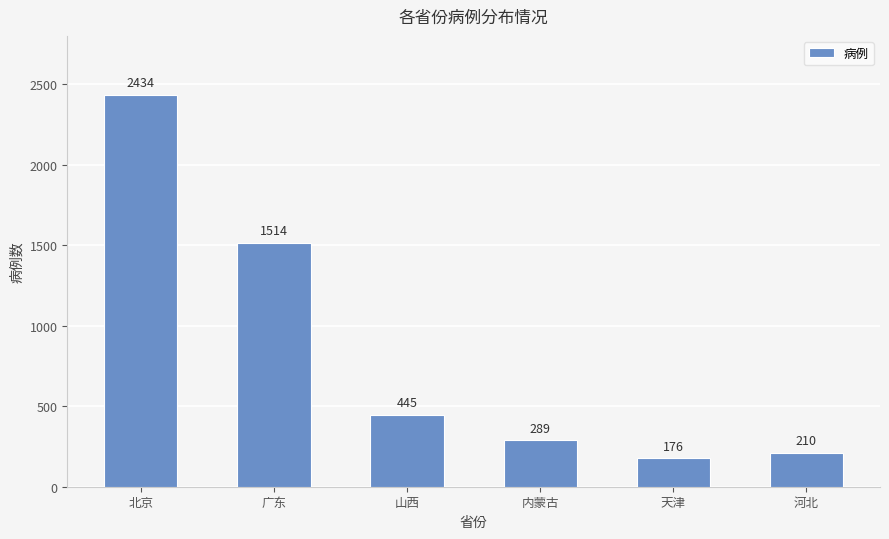

True or false: the data shows 2434 at 北京.

True